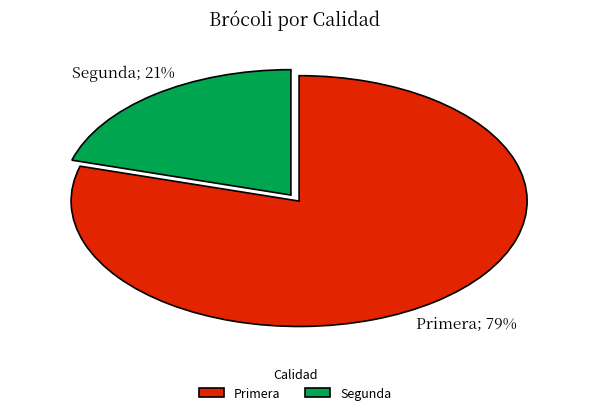

How many segments does this pie chart have?

2